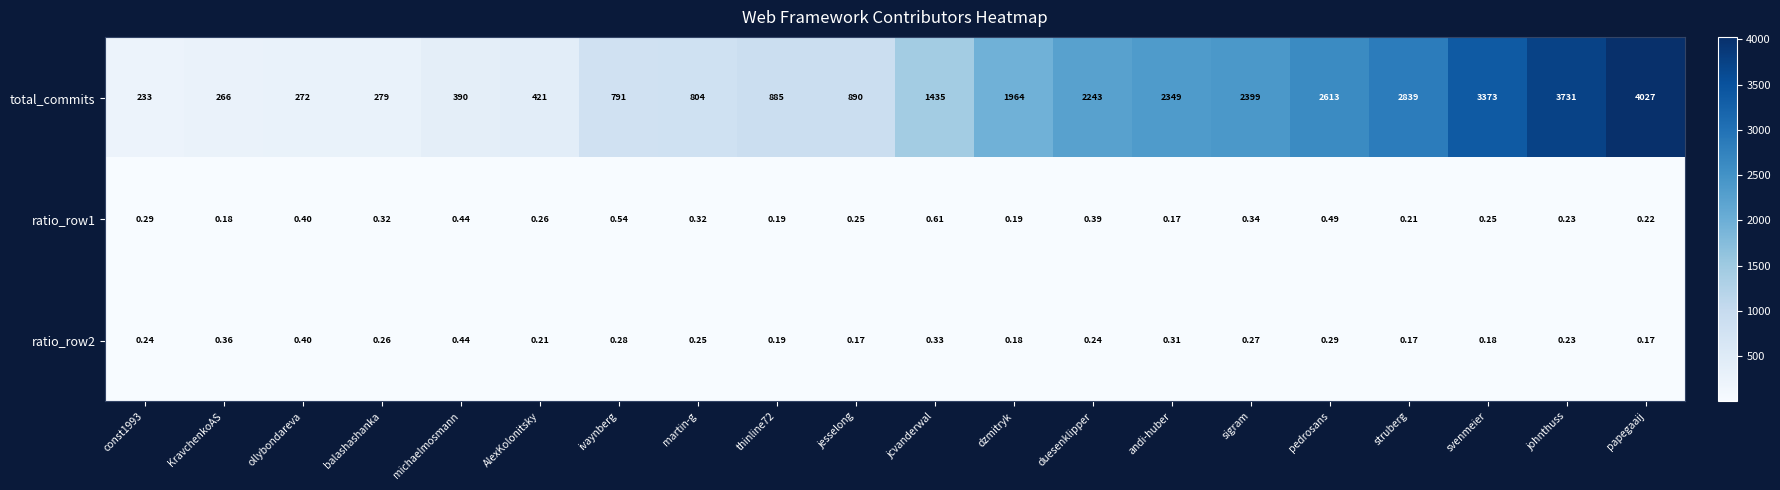

At which label does total_commits reach its peak?

papegaaij